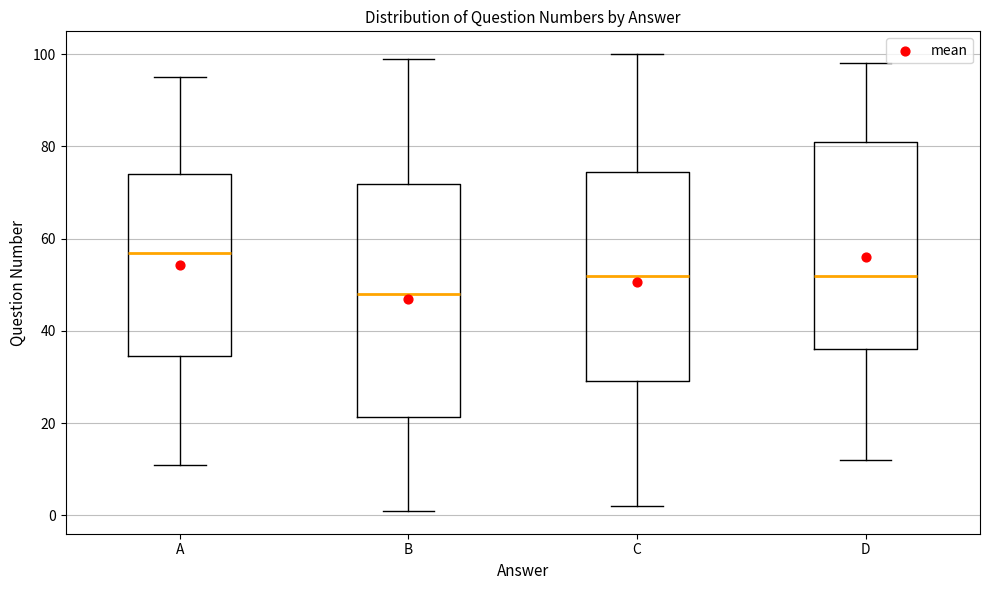

Which box is the tallest, from its lower edge to its upper edge?

B